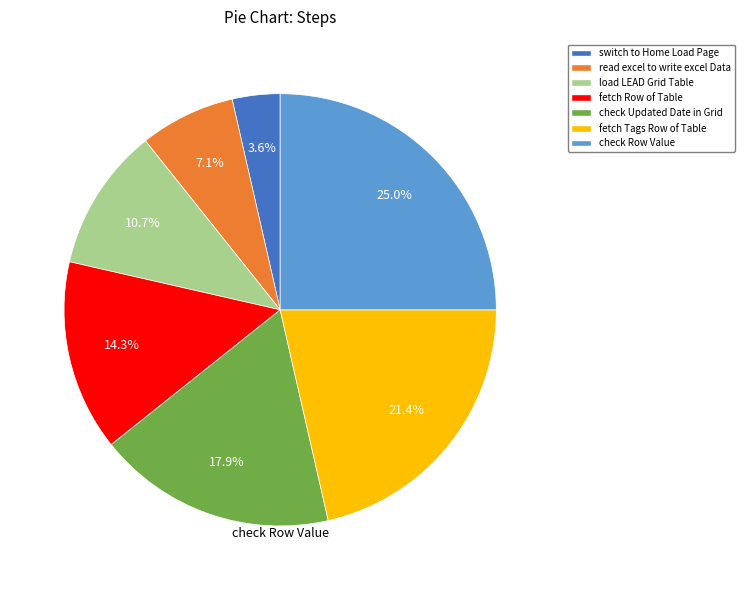

Is there any slice that represents more than half of the pie?

No